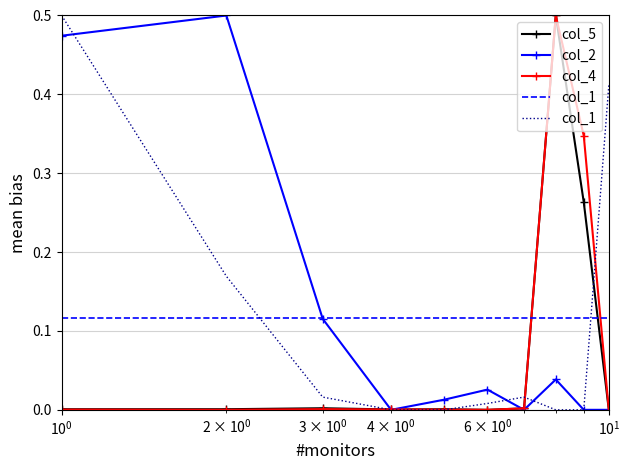

Reading left to right, list all the values displayed in this chart.

col_5: 0.0	0.0	0.0	0.0	0.0	0.0	0.0	0.5	0.3	0.0
col_2: 0.5	0.5	0.1	0.0	0.0	0.0	0.0	0.0	0.0	0.0
col_4: 0.0	0.0	0.0	0.0	0.0	0.0	0.0	0.5	0.3	0.0
col_1: 0.5	0.2	0.0	0.0	0.0	0.0	0.0	0.0	0.0	0.4